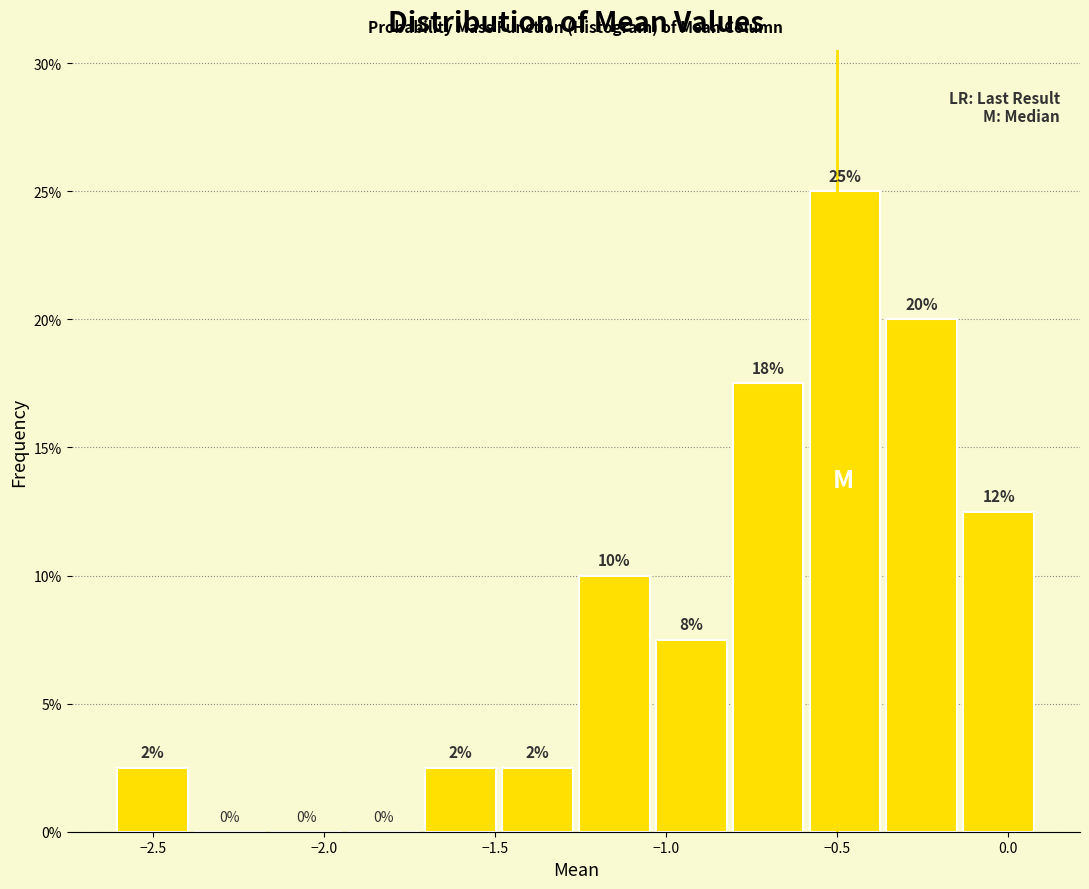

Over which range of the x-axis is the bar tallest?

-0.60 to -0.35